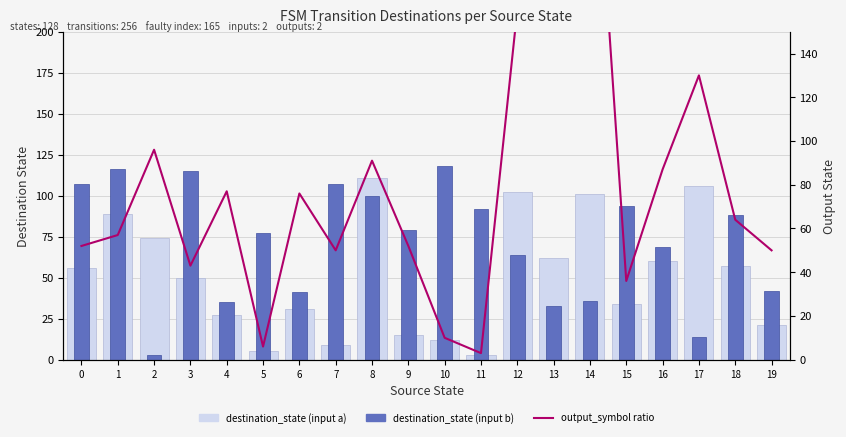

What is the average value of the destination_state (input b) series?

72